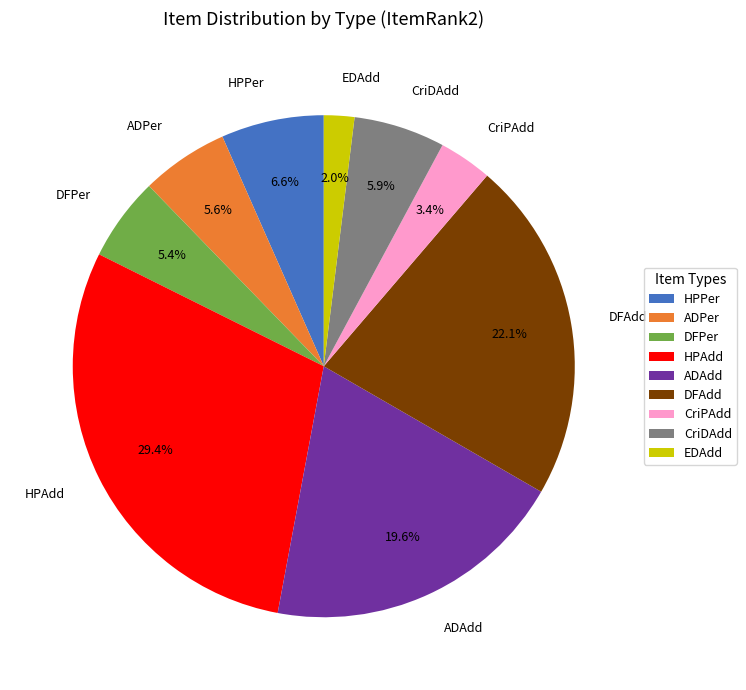

What is the ratio of the value at ADAdd to the value at HPPer?

3.0